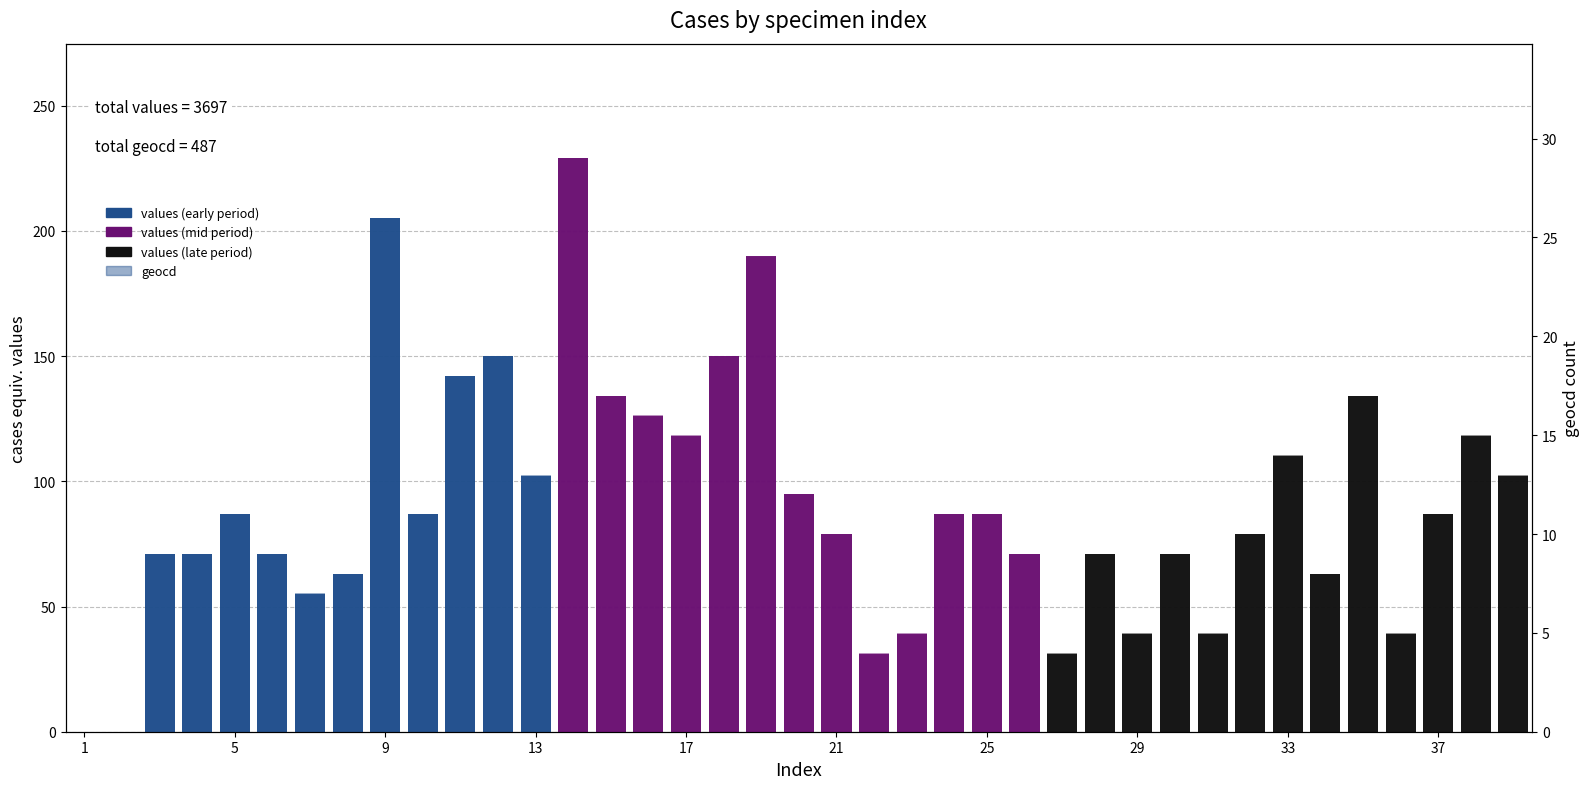

Rank the series by their maximum value, from lowest to highest.

geocd, values